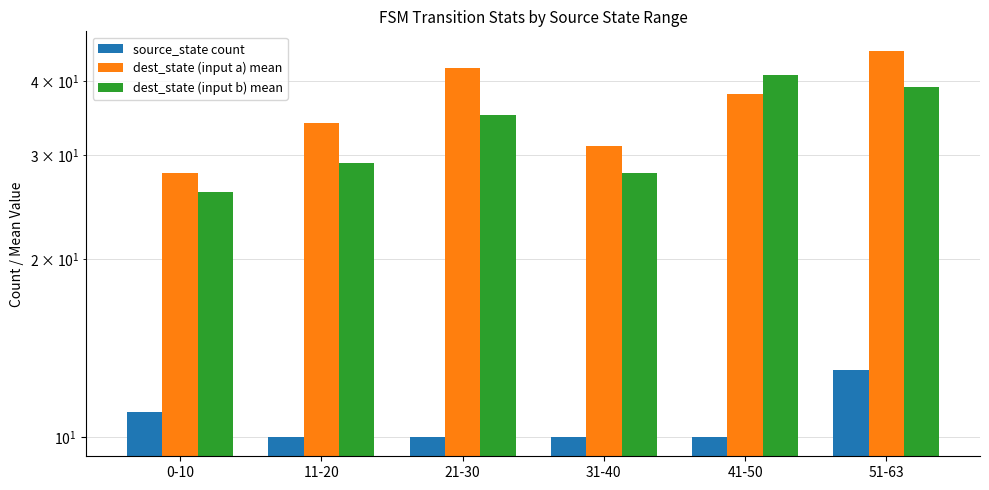

Which label corresponds to the smallest value in the chart?

11-20